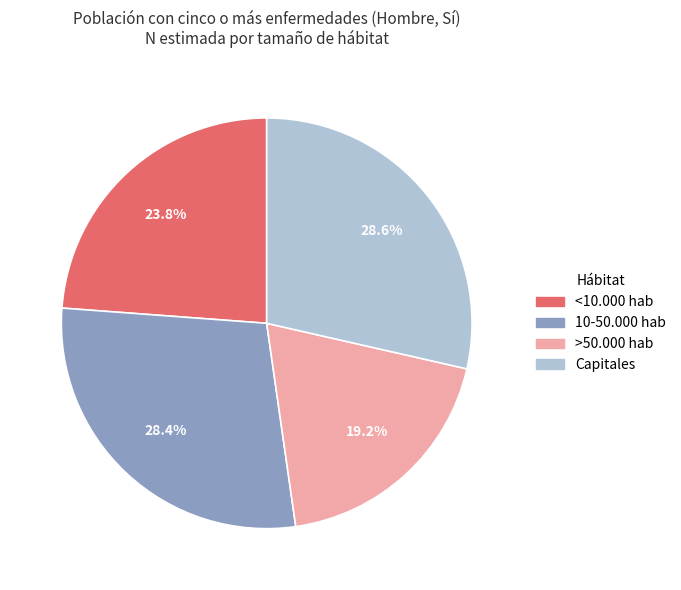

How many segments does this pie chart have?

4